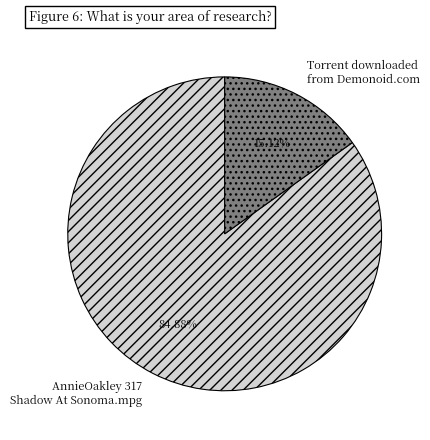

Do AnnieOakley 317 Shadow At Sonoma.mpg and Torrent downloaded from Demonoid.com together represent more than half of the pie?

Yes